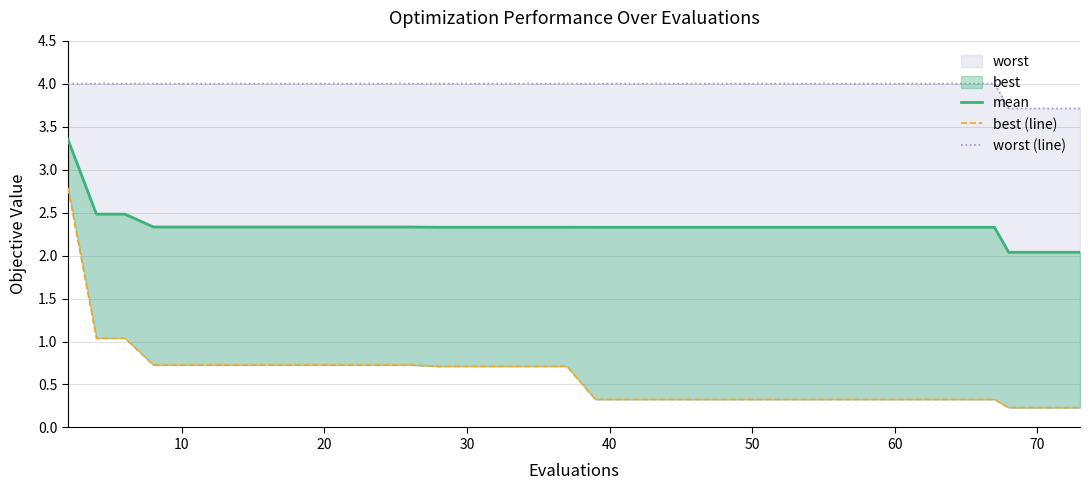

Which series has the largest total across all categories?

worst (line)